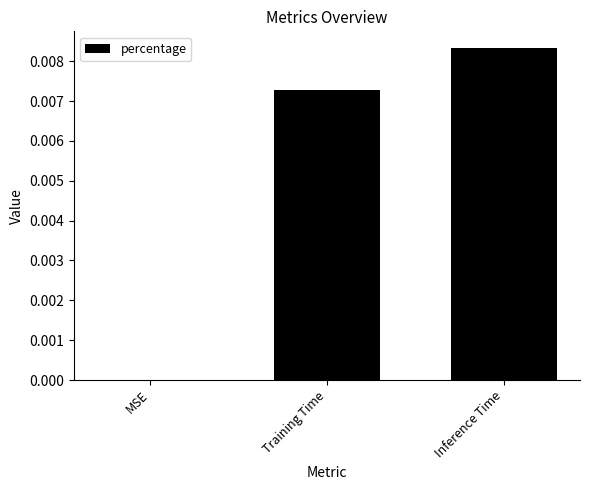

Which has a higher value, MSE or Training Time?

Training Time